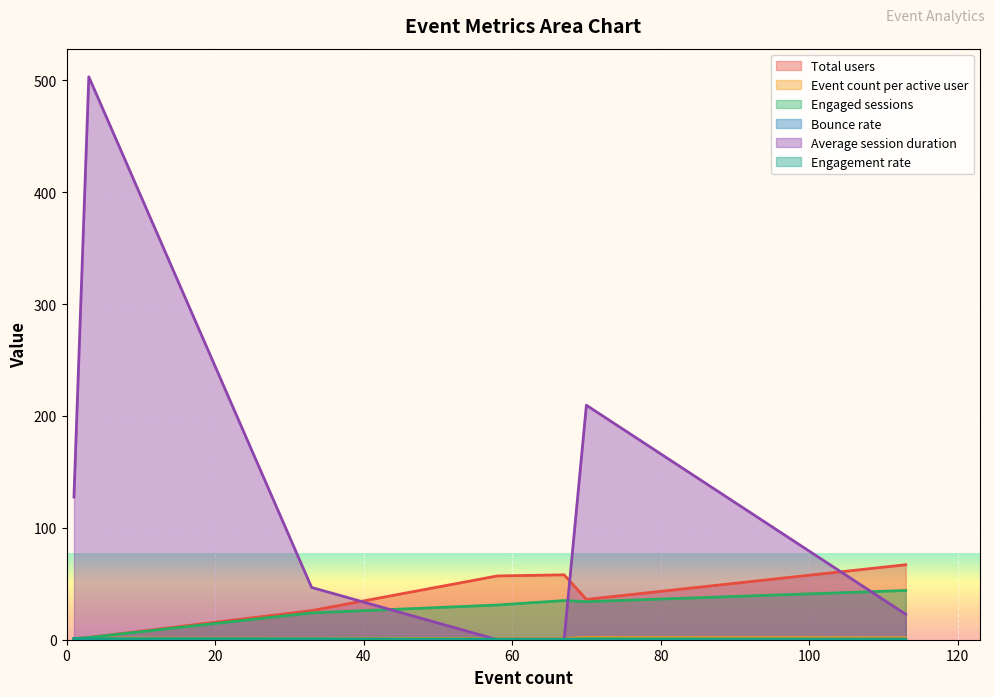

Which series has the largest total across all categories?

Average session duration